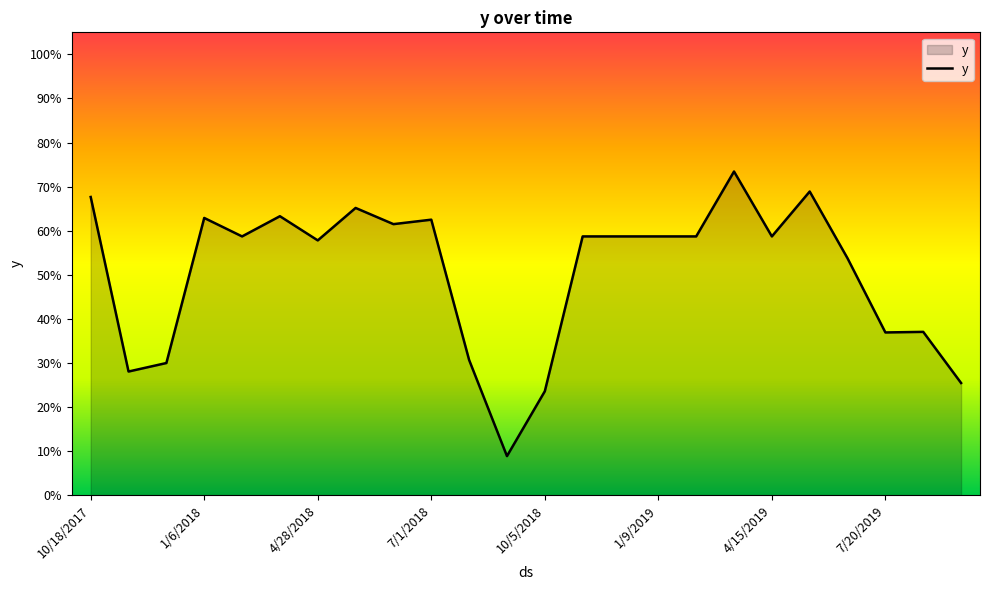

Does the chart have visible grid lines?

No